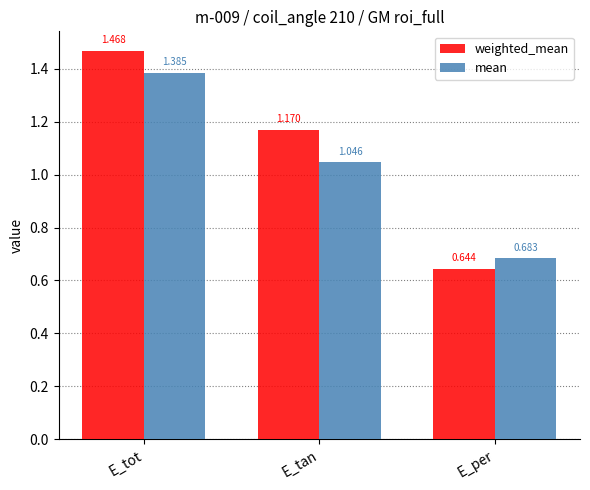

At which label does weighted_mean reach its peak?

E_tot